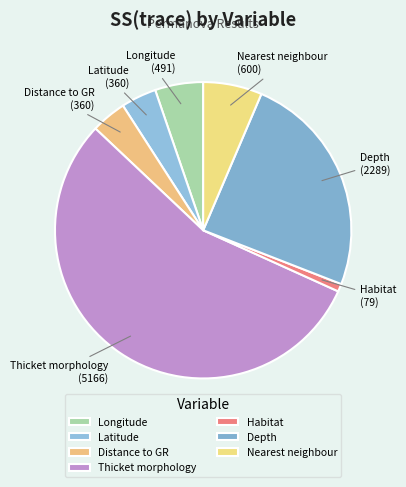

Is the sum of Thicket morphology and Distance to GR greater than half?

Yes